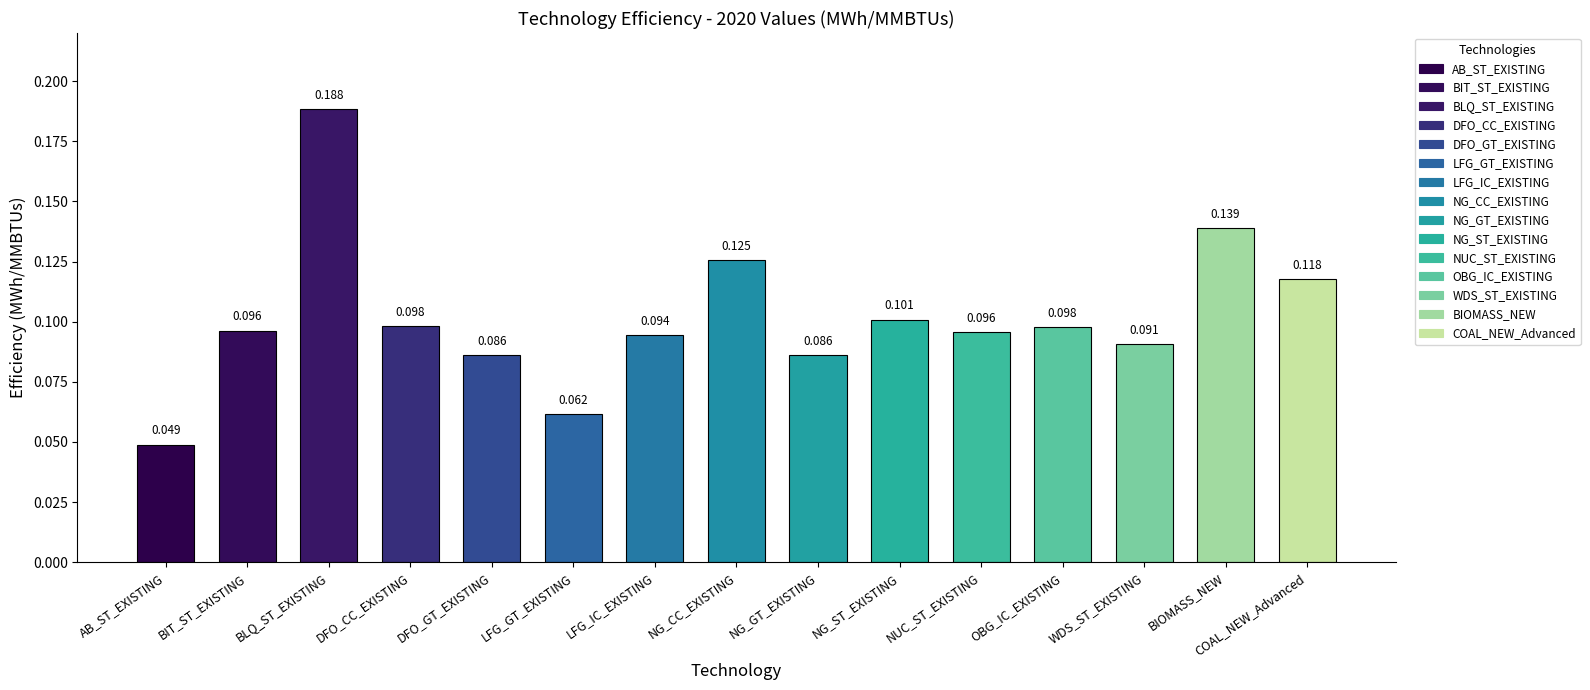

What position from the right is NG_ST_EXISTING?

6